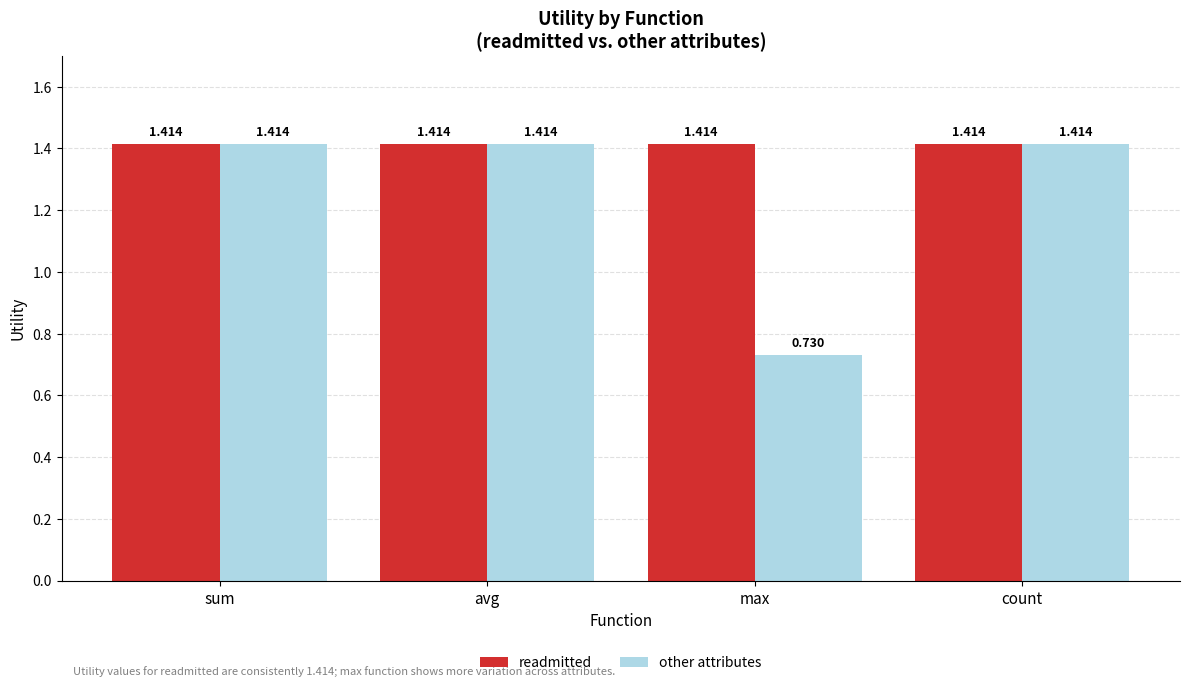

Which series has the widest spread of values?

other attributes